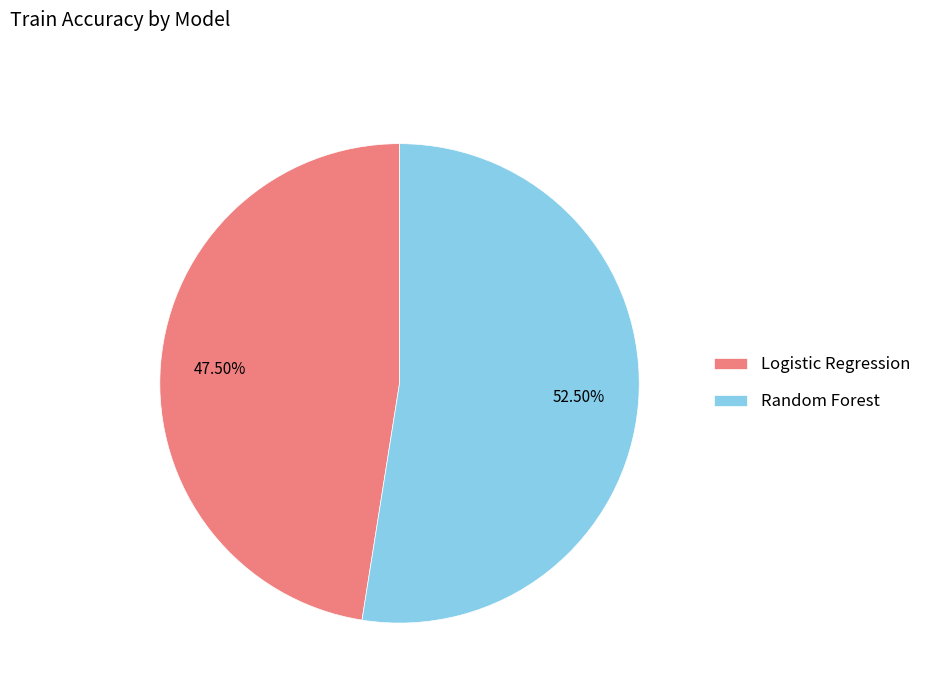

Combined, do Logistic Regression and Random Forest account for over 50%?

Yes